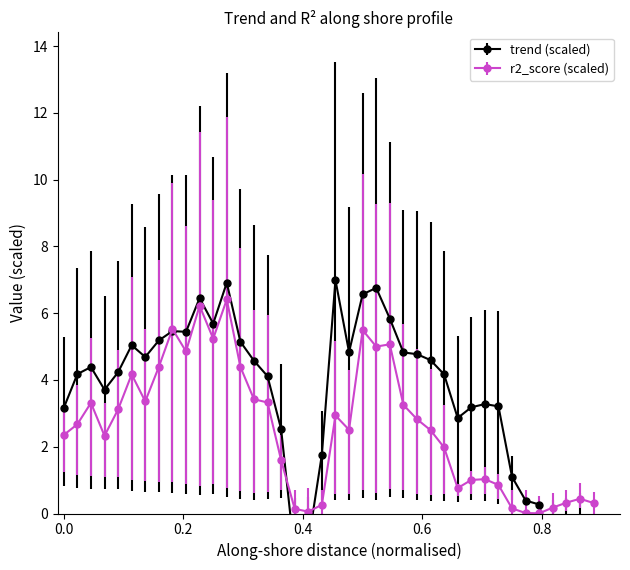

What is the value of the r2_score (scaled) point at the 23rd from the left?

5.5